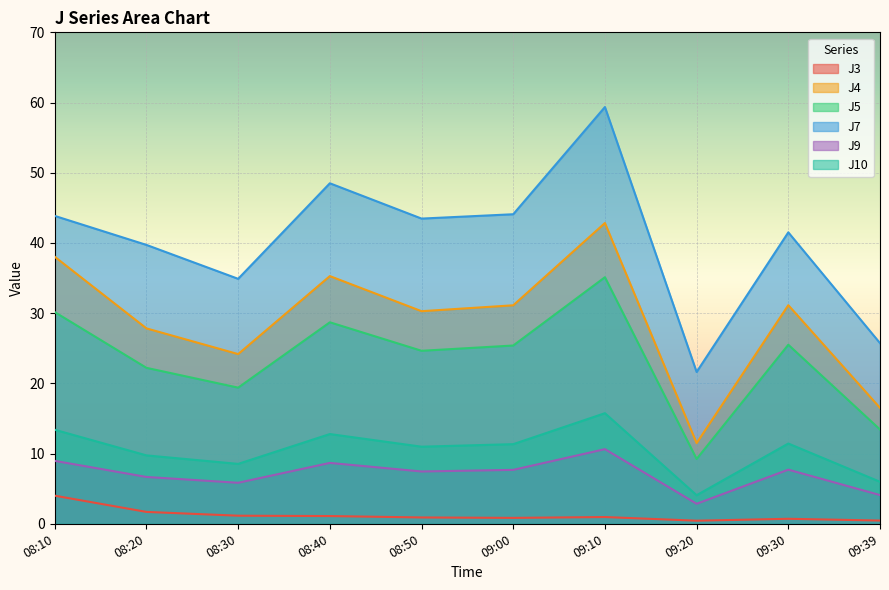

What is the difference between the maximum and minimum values in the J10 series?

11.7